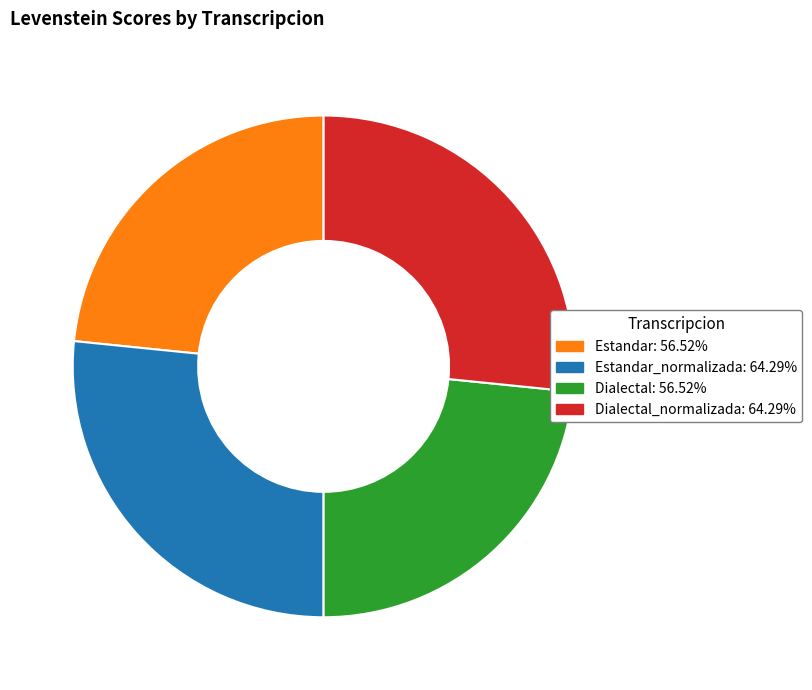

Is there a majority slice in this chart?

No